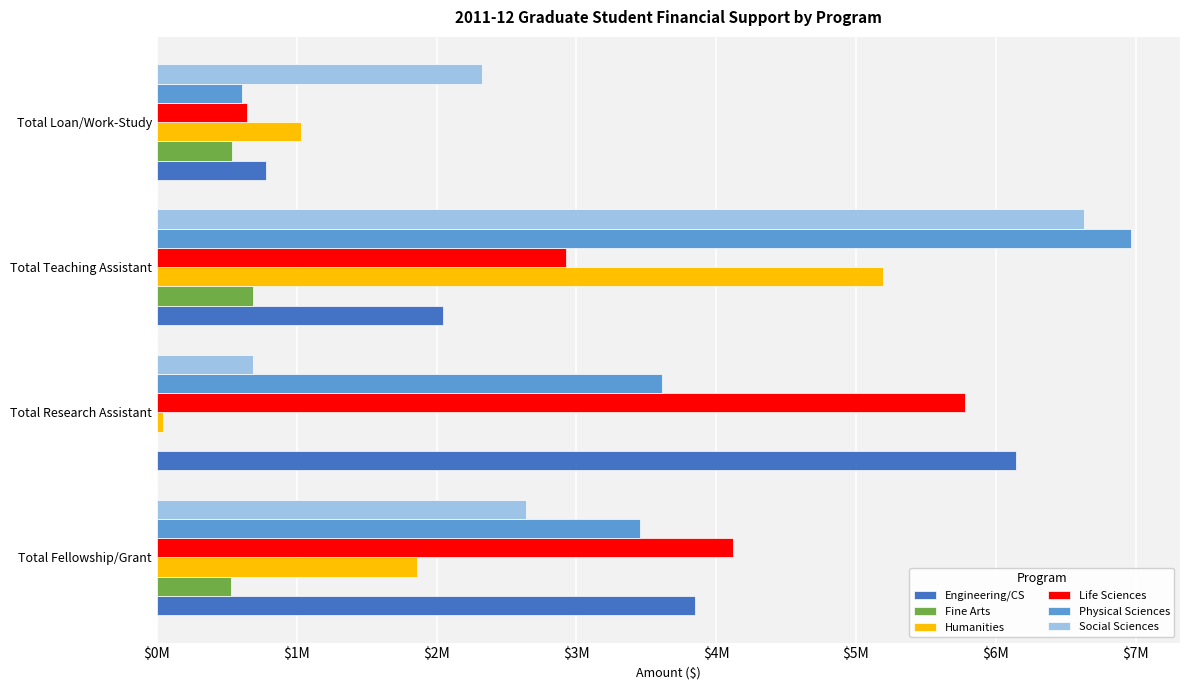

What are all the series names shown in the legend?

Engineering/CS, Fine Arts, Humanities, Life Sciences, Physical Sciences, Social Sciences